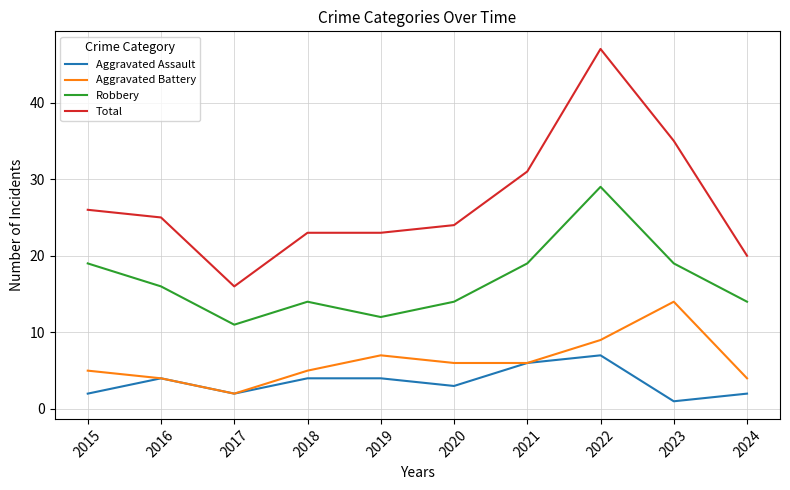

Does the chart display data point markers on the line(s)?

No